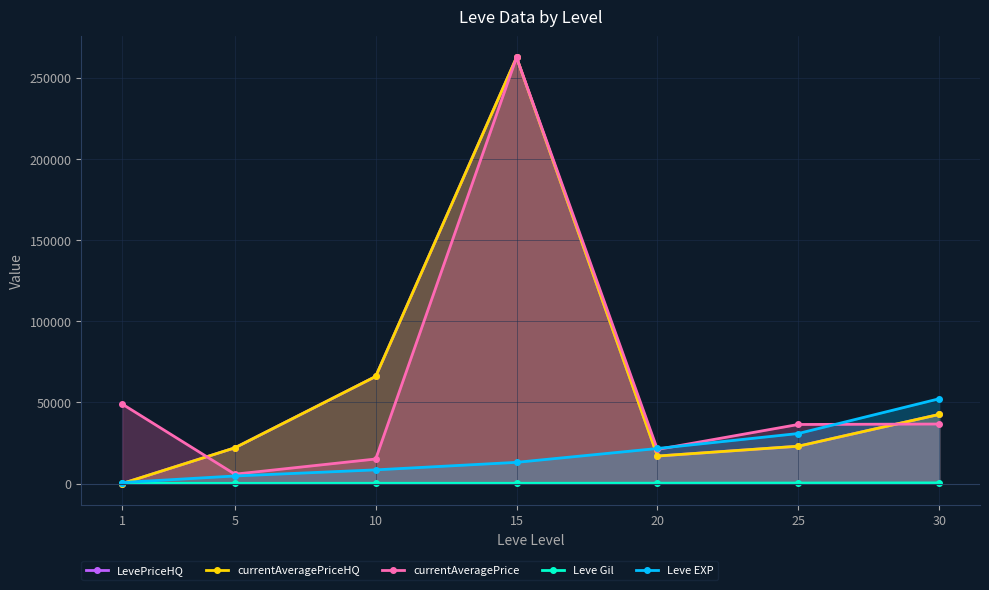

How many intersections are there between currentAveragePriceHQ and Leve EXP?

2